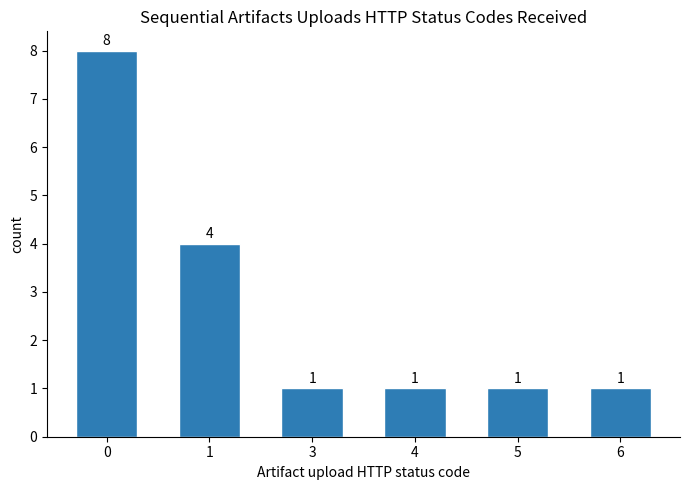

Does the chart contain stacked bars?

No